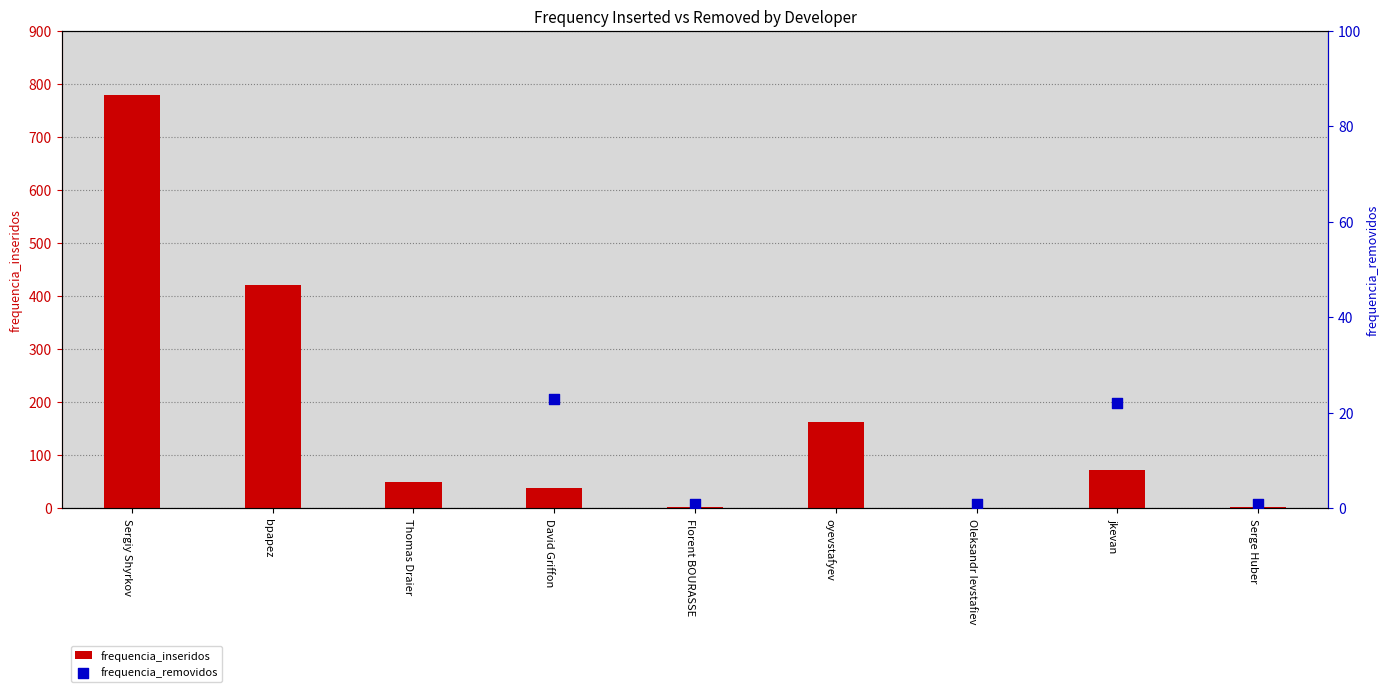

Is the value of frequencia_removidos at bpapez greater than the value of frequencia_inseridos at oyevstafyev?

Yes